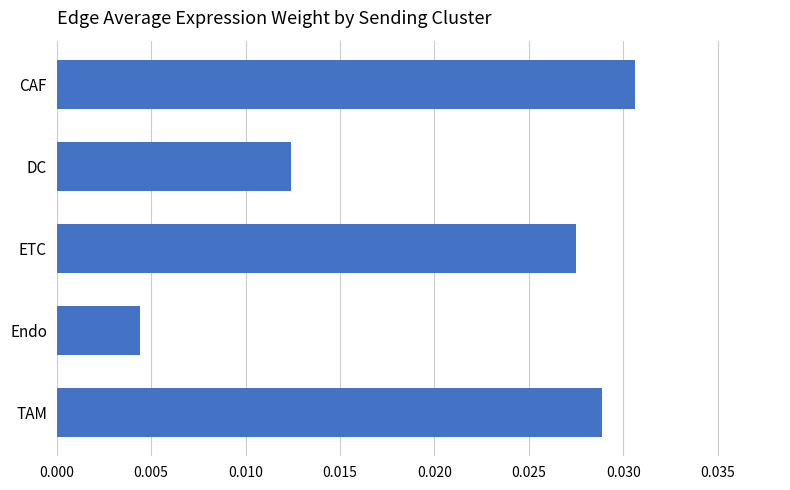

Which category has the highest value across all series?

CAF